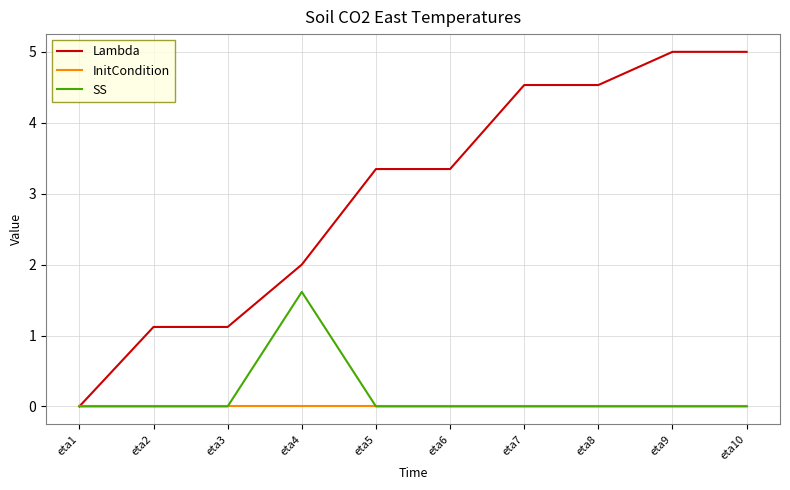

Count the number of data series in this chart.

3